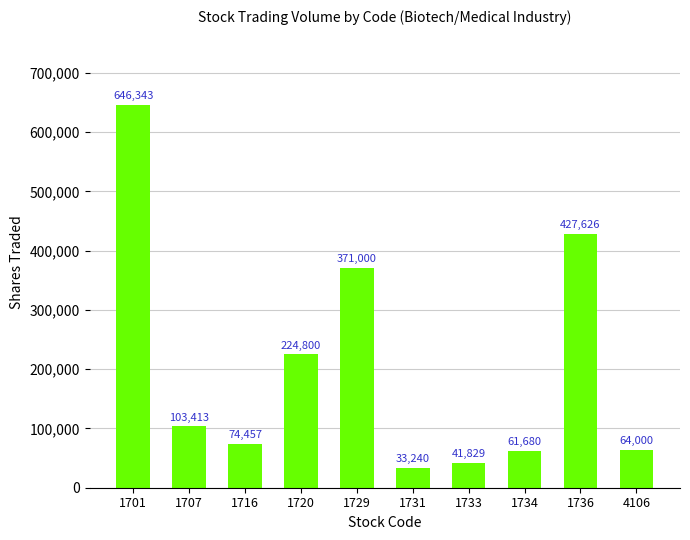

How many data points does each series have?

10